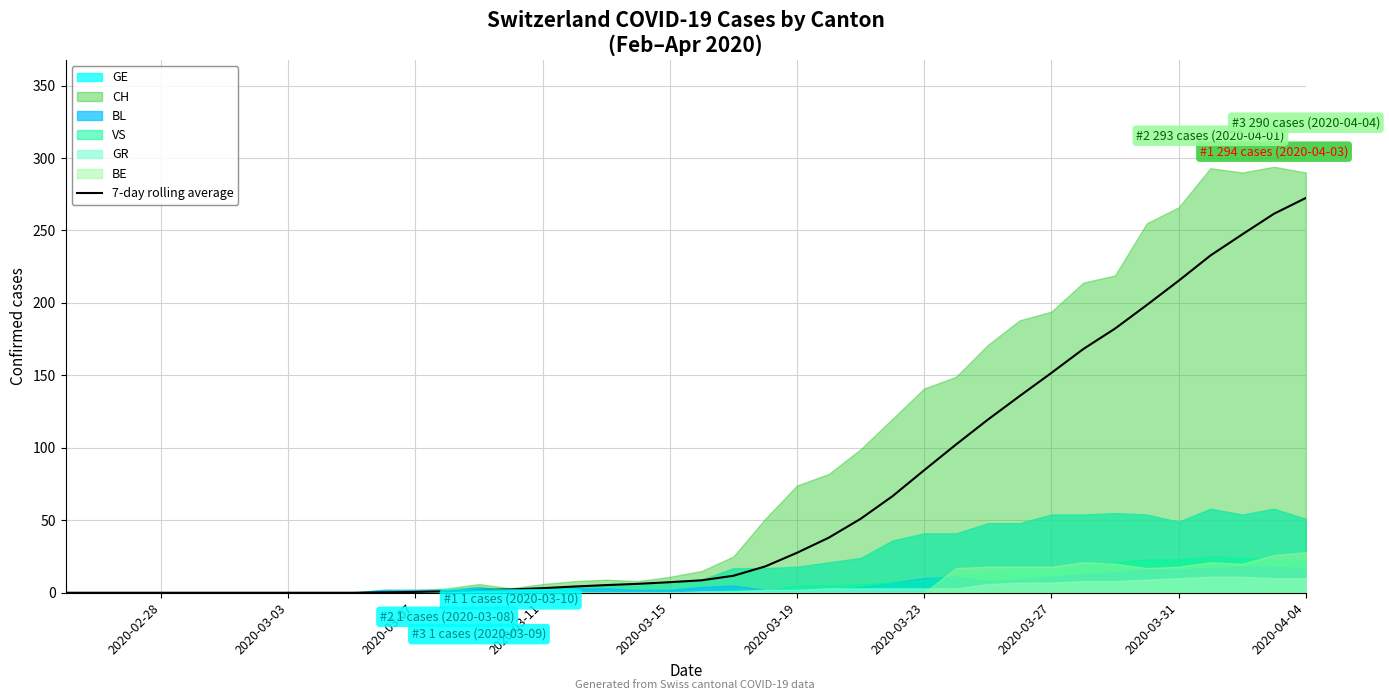

Reading left to right, list all the values displayed in this chart.

0.0	0.0	0.0	0.0	0.0	0.0	0.0	0.0	0.0	0.0	0.3	0.6	1.0	1.9	2.3	3.1	4.3	5.3	6.1	7.3	8.6	11.7	18.1	27.6	38.0	51.0	66.6	84.6	102.3	119.4	135.7	151.7	168.1	182.3	198.6	215.3	232.7	247.3	261.6	272.4